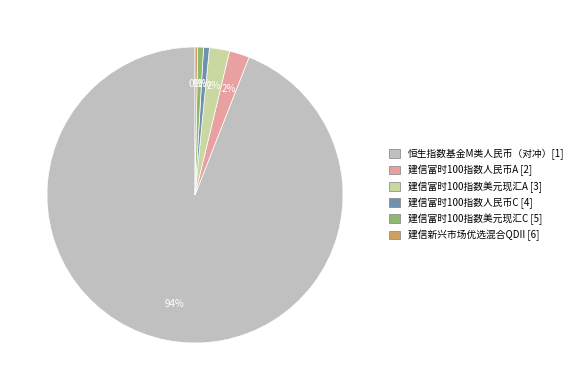

To the nearest percent, what percentage of the pie is 建信富时100指数美元现汇C [5]?

1%